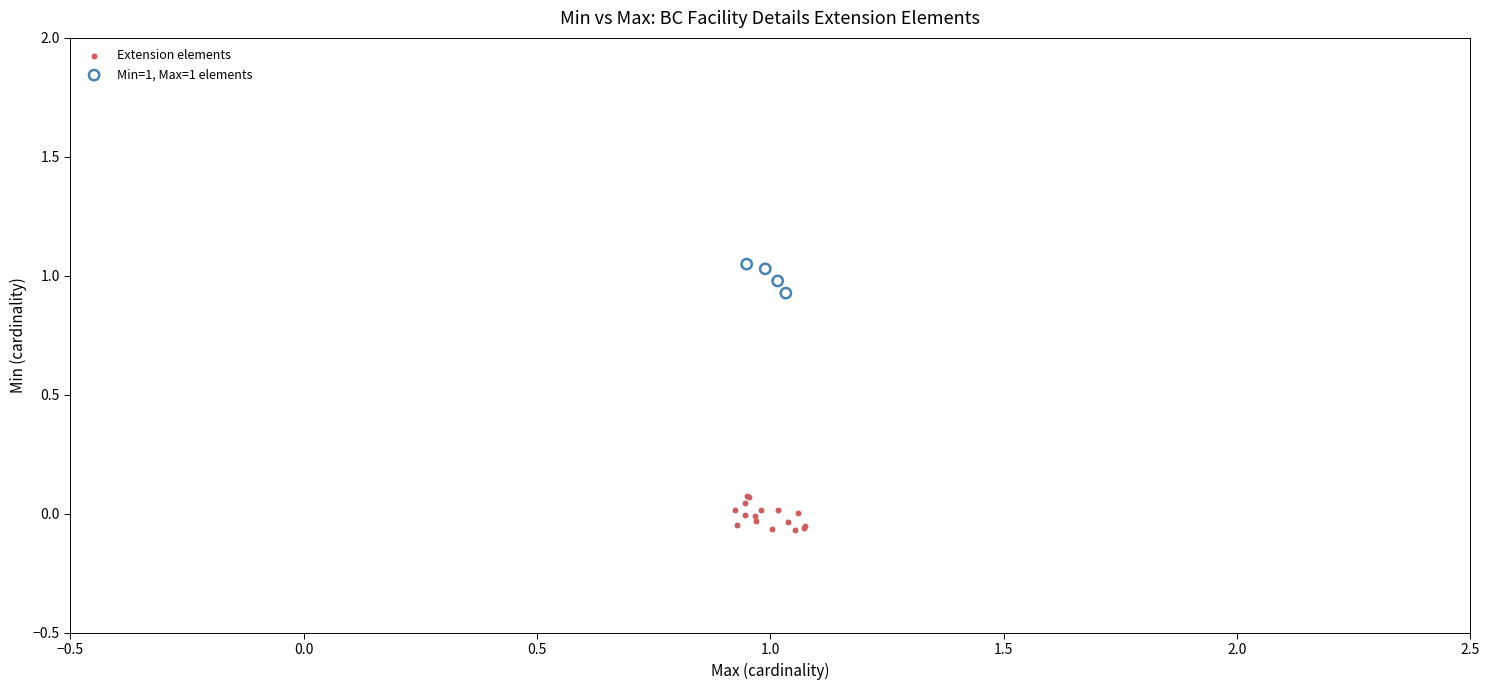

Which series reaches the maximum Y coordinate?

Min=1, Max=1 elements